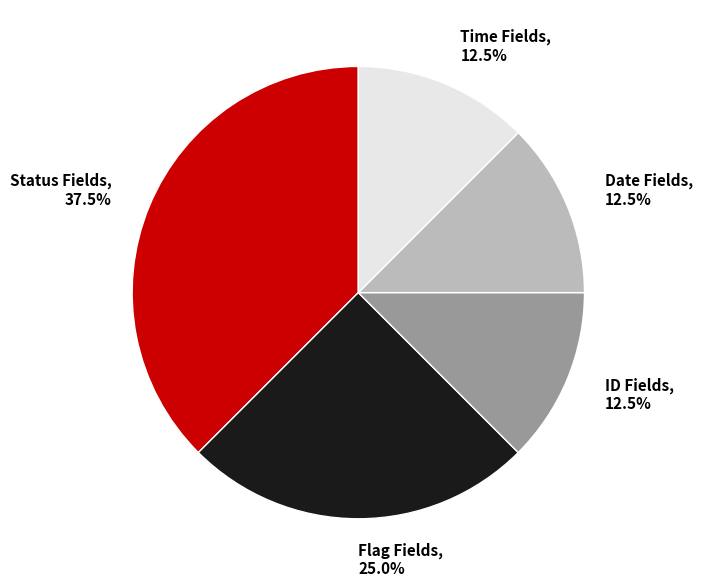

Does any single category account for the majority?

No